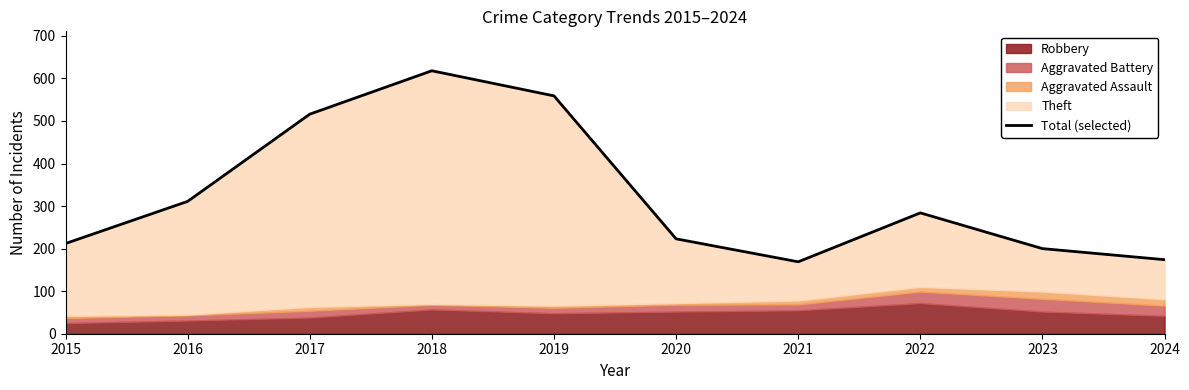

Where is the data nearest to the value 393?

2016